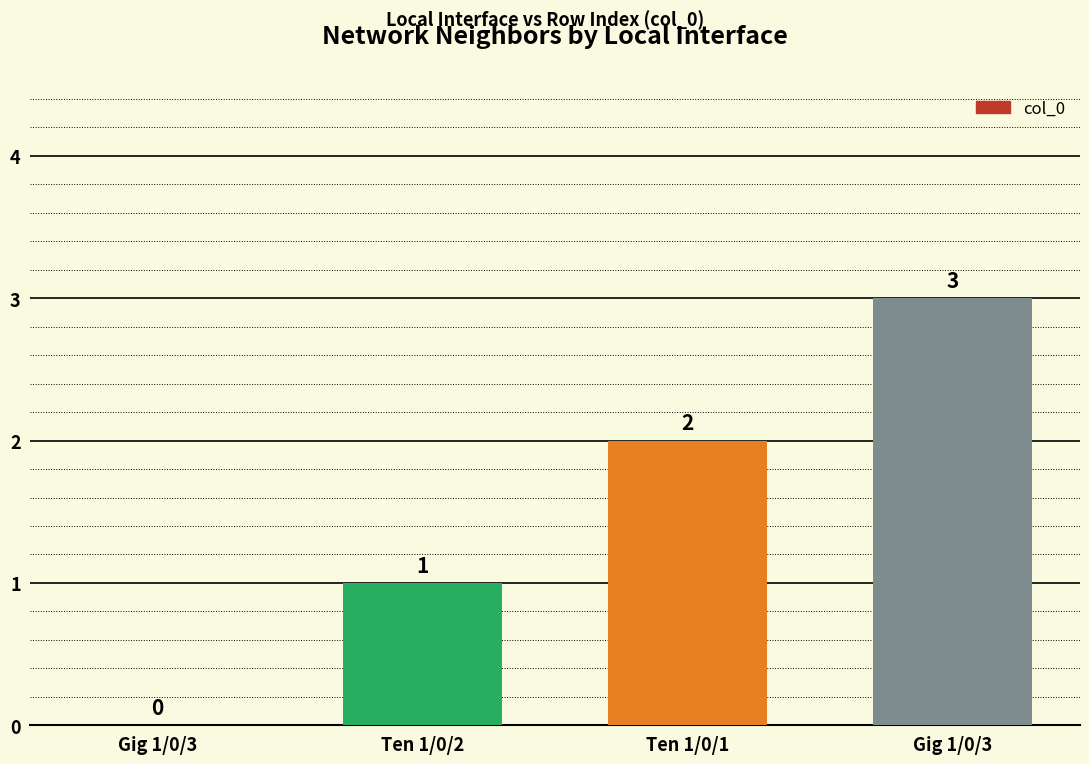

Are the bars horizontal?

No